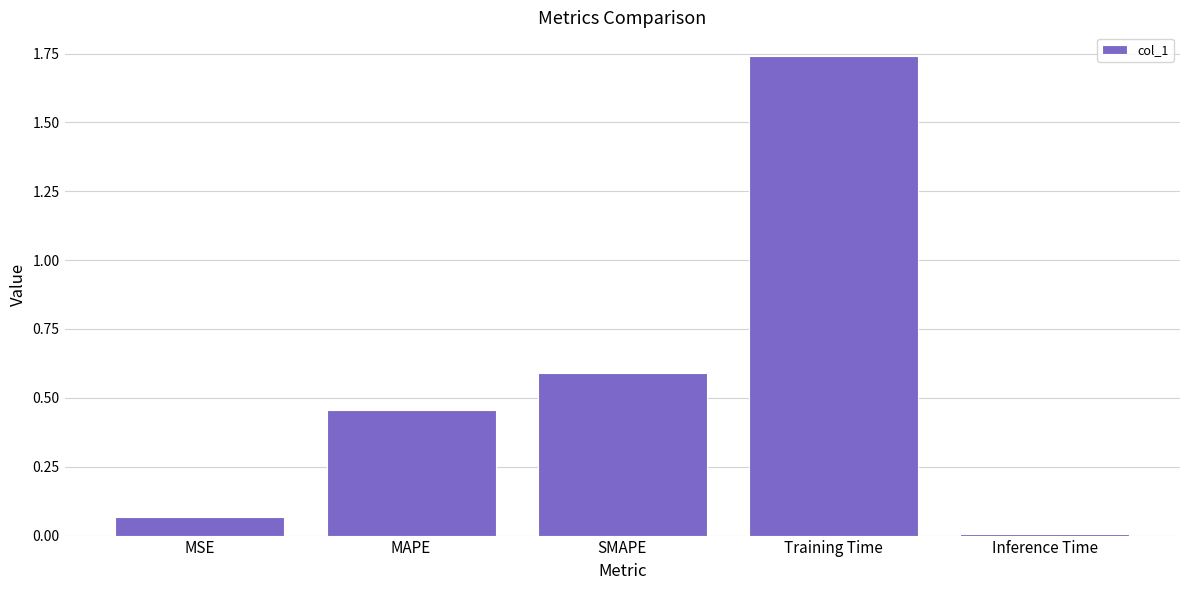

Which has a higher value, SMAPE or MSE?

SMAPE